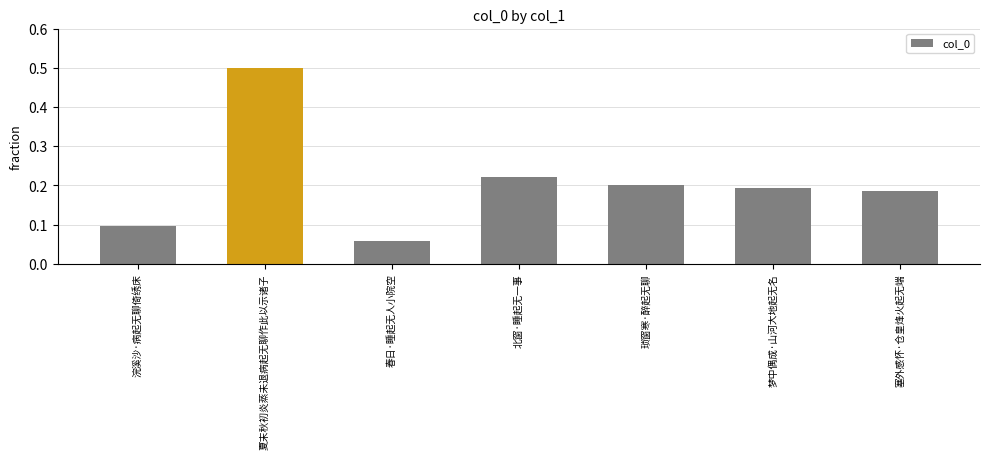

What is the change in value from 夏末秋初炎蒸未退病起无聊作此以示诸子 to 梦中偶成·山河大地起无名?

-0.3